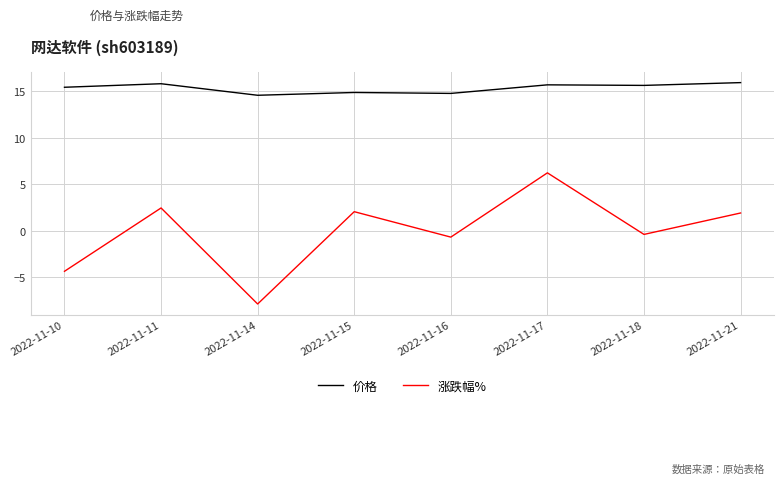

What is the total value across all series at 2022-11-15?

16.9